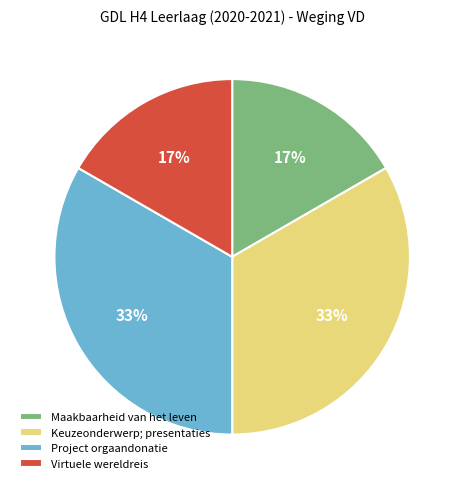

To the nearest percent, what is the average slice percentage?

25%